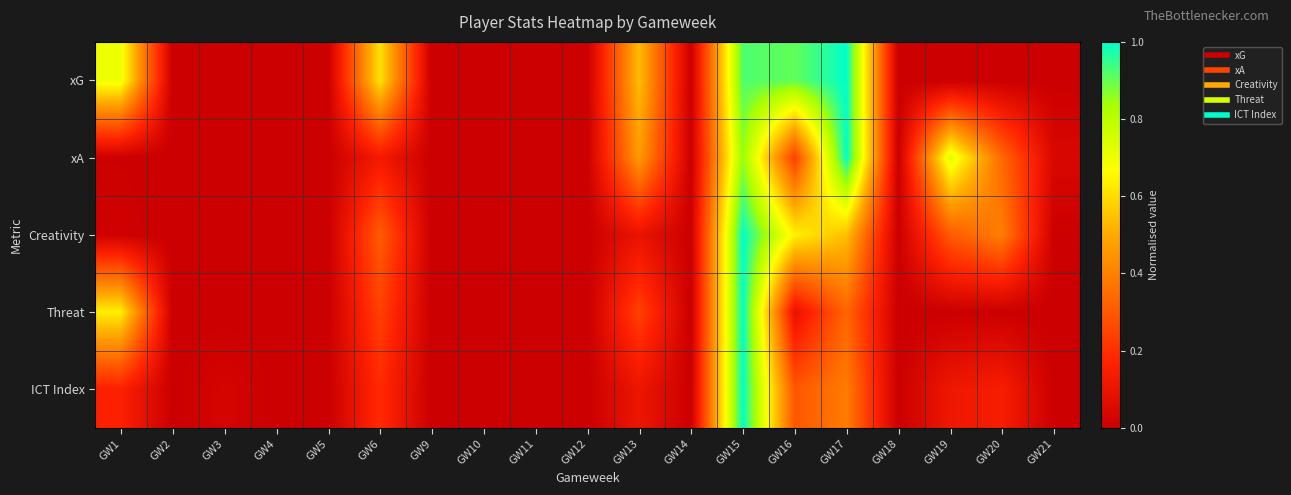

Reading left to right, extract all data points from this chart.

xG: GW1=0.7	GW2=0.0	GW3=0.0	GW4=0.0	GW5=0.0	GW6=0.6	GW9=0.0	GW10=0.0	GW11=0.0	GW12=0.0	GW13=0.5	GW14=0.0	GW15=0.9	GW16=0.9	GW17=1.0	GW18=0.0	GW19=0.0	GW20=0.0	GW21=0.0
xA: GW1=0.0	GW2=0.0	GW3=0.0	GW4=0.0	GW5=0.0	GW6=0.1	GW9=0.0	GW10=0.0	GW11=0.0	GW12=0.0	GW13=0.5	GW14=0.0	GW15=0.9	GW16=0.2	GW17=1.0	GW18=0.0	GW19=0.7	GW20=0.3	GW21=0.0
Creativity: GW1=0.0	GW2=0.0	GW3=0.0	GW4=0.0	GW5=0.0	GW6=0.3	GW9=0.0	GW10=0.0	GW11=0.0	GW12=0.0	GW13=0.1	GW14=0.0	GW15=1.0	GW16=0.6	GW17=0.5	GW18=0.0	GW19=0.3	GW20=0.4	GW21=0.0
Threat: GW1=0.6	GW2=0.0	GW3=0.0	GW4=0.0	GW5=0.0	GW6=0.2	GW9=0.0	GW10=0.0	GW11=0.0	GW12=0.0	GW13=0.2	GW14=0.0	GW15=1.0	GW16=0.1	GW17=0.3	GW18=0.0	GW19=0.0	GW20=0.0	GW21=0.0
ICT Index: GW1=0.2	GW2=0.0	GW3=0.0	GW4=0.0	GW5=0.0	GW6=0.2	GW9=0.0	GW10=0.0	GW11=0.0	GW12=0.0	GW13=0.1	GW14=0.0	GW15=1.0	GW16=0.3	GW17=0.4	GW18=0.0	GW19=0.1	GW20=0.1	GW21=0.0